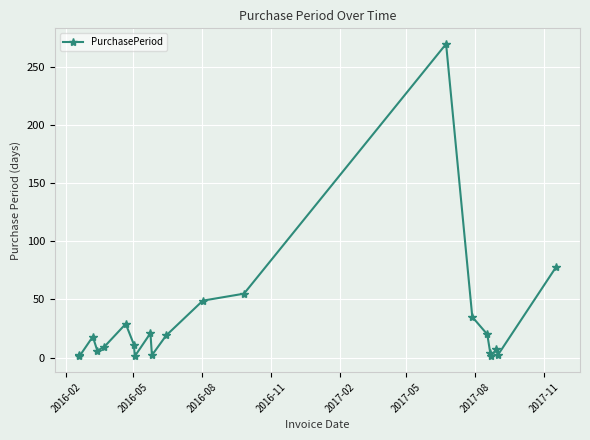

True or false: there are more than 2 points higher than both neighbors.

True